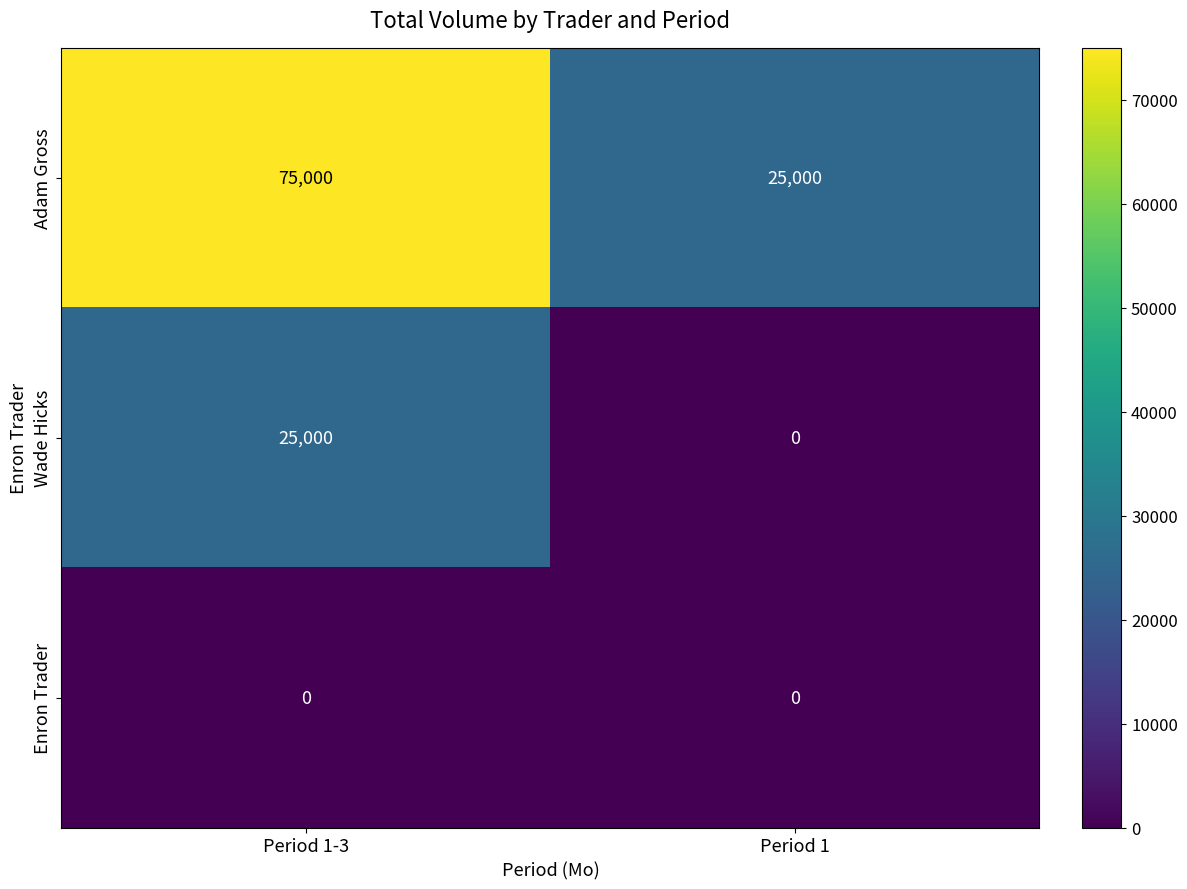

The Wade Hicks series shows -13996 at Period 1. True or false?

False